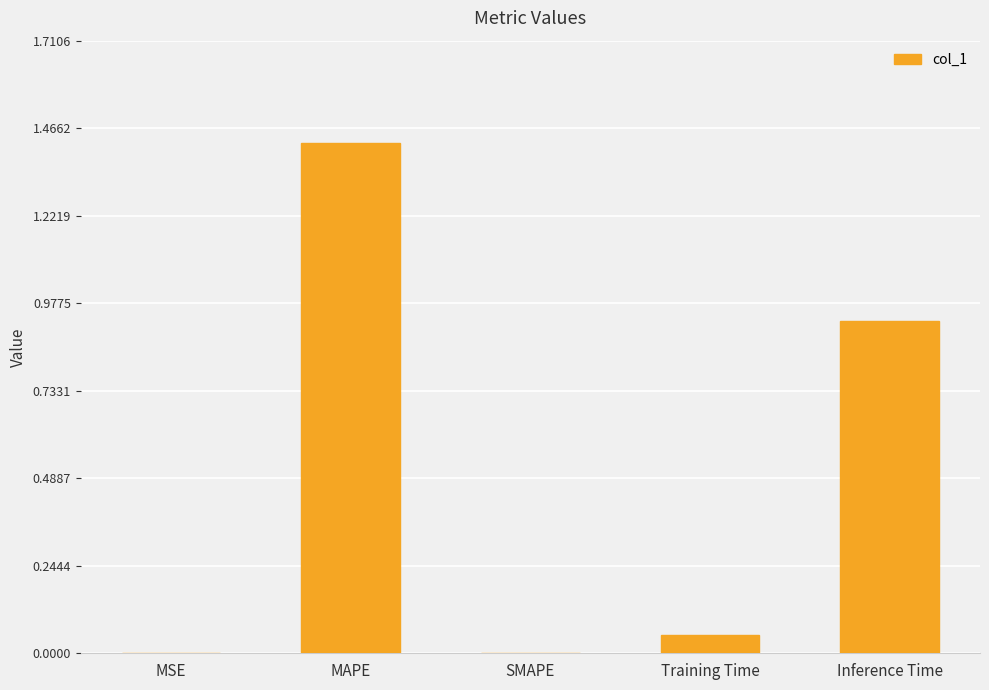

What is the change in value from SMAPE to Inference Time?

+0.9